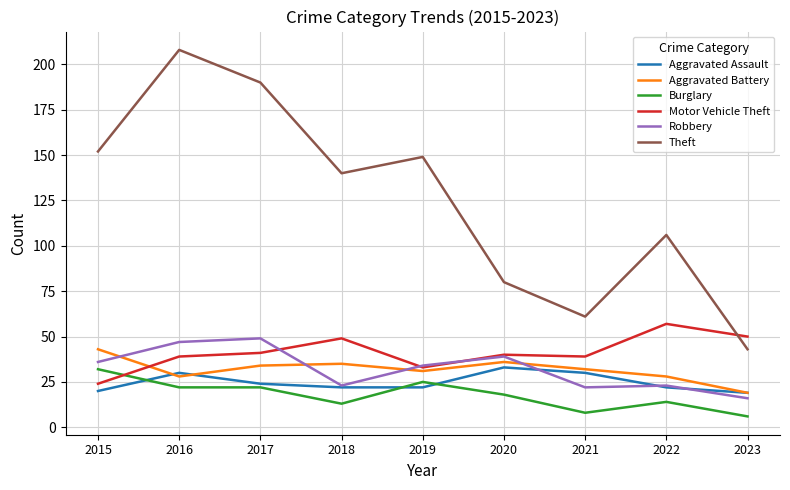

At which category is the sum across all series the highest?

2016